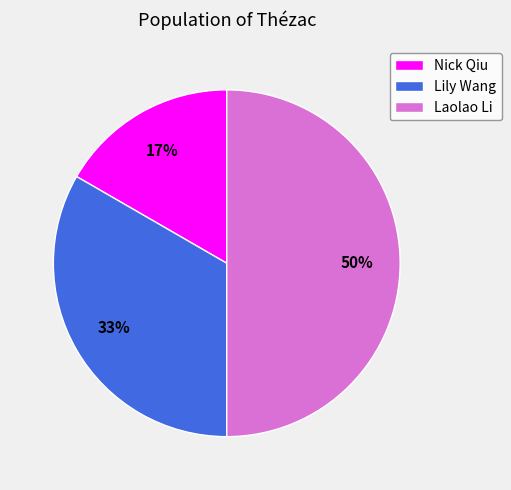

How many slices are in this pie chart?

3